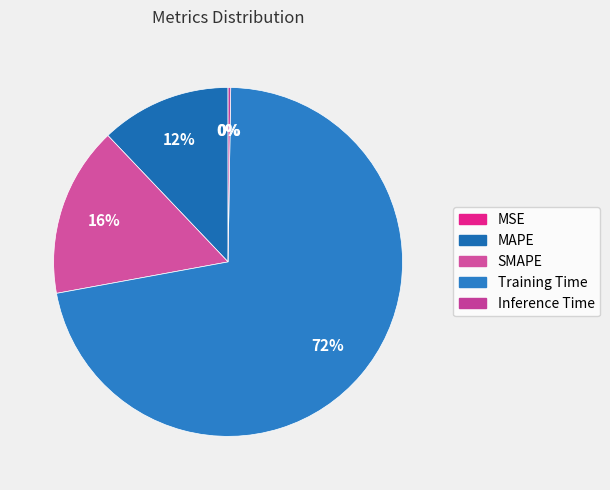

What portion of the pie excludes MSE?

100.0%